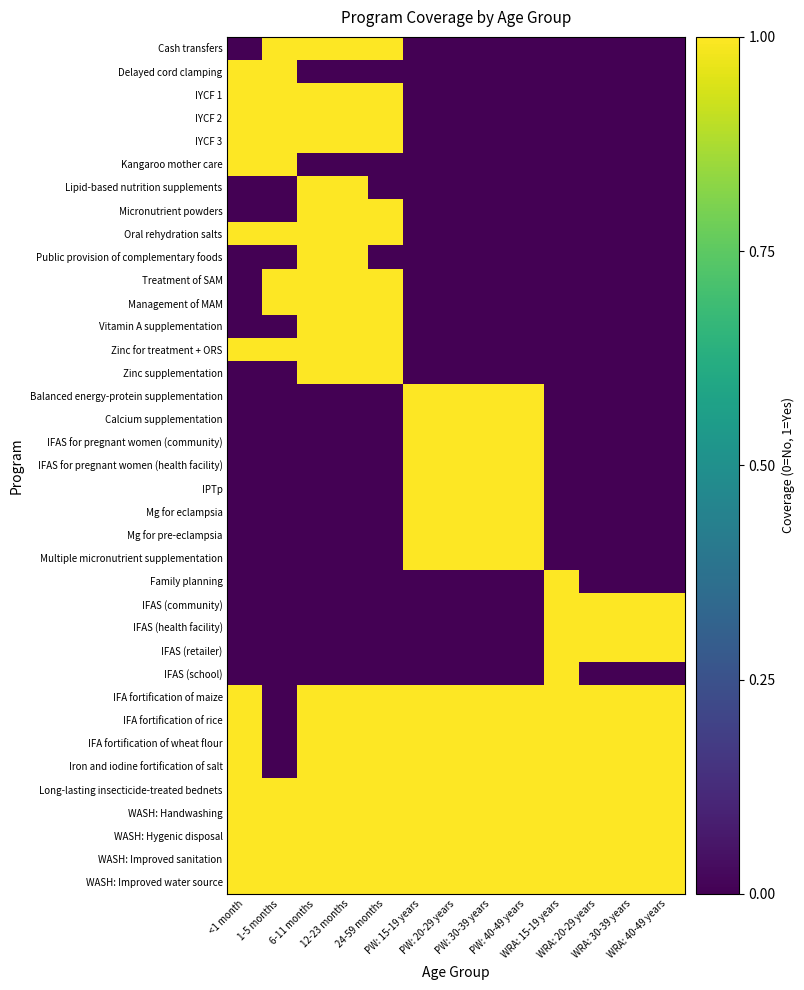

Between 24-59 months and 6-11 months, which is larger?

24-59 months